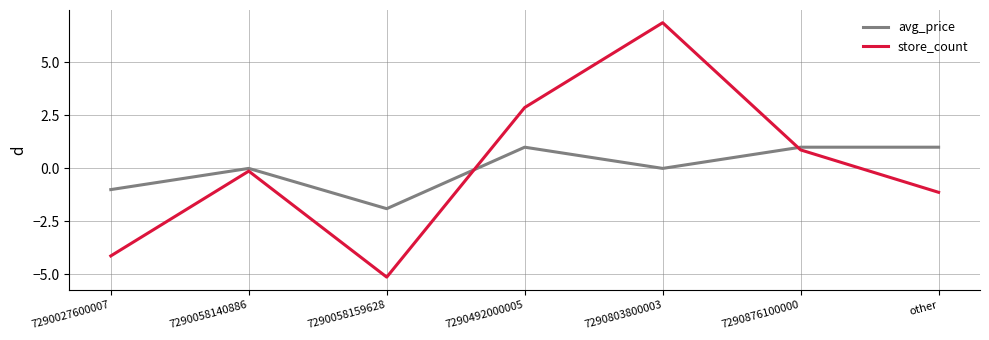

Read the avg_price value at 7290876100000.

1.0